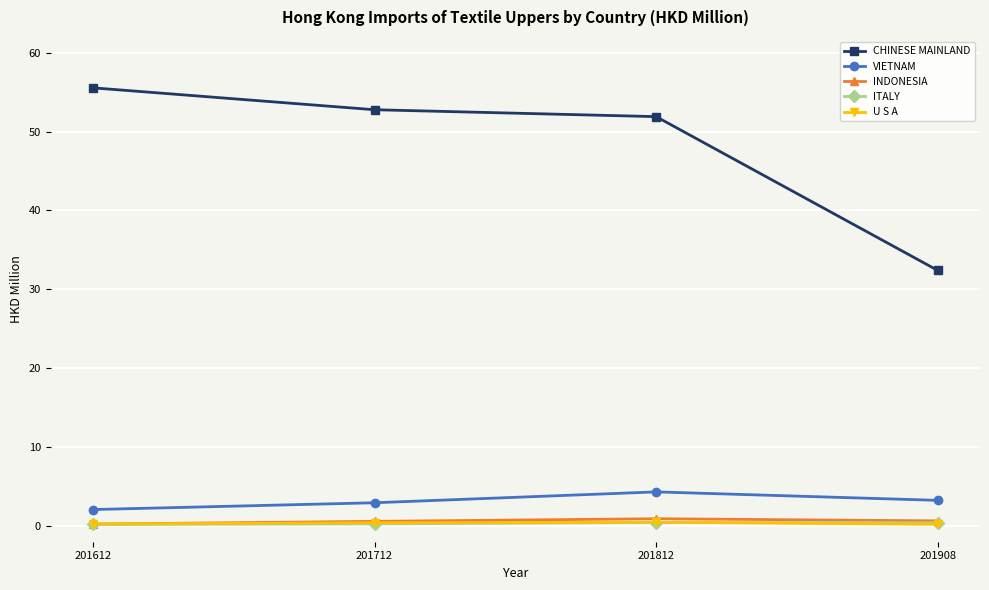

Is it true that CHINESE MAINLAND equals 12.0 at 201612?

False